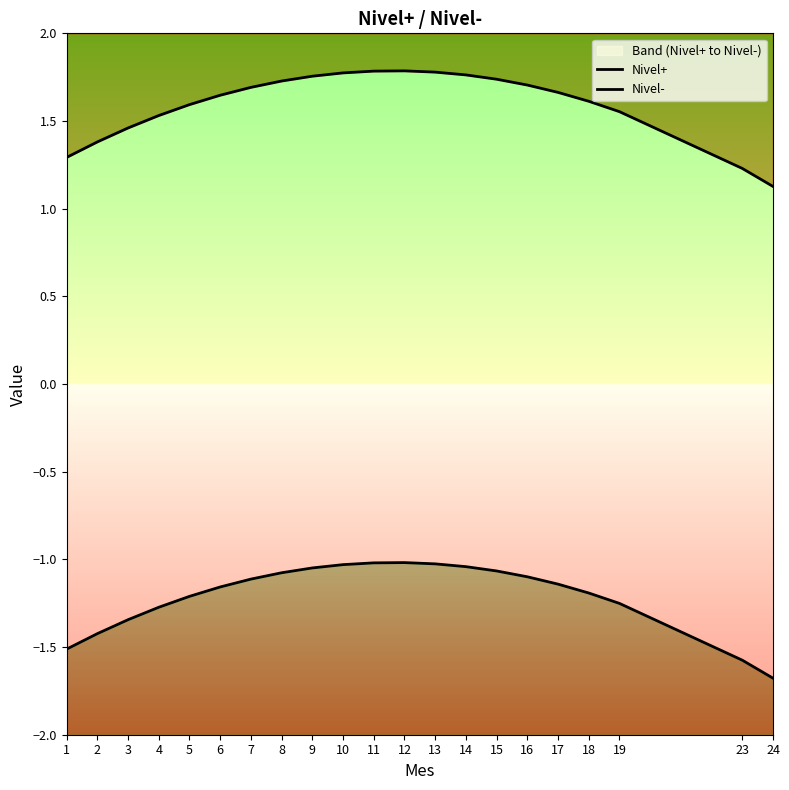

Where is Nivel+ nearest to the value 1?

24